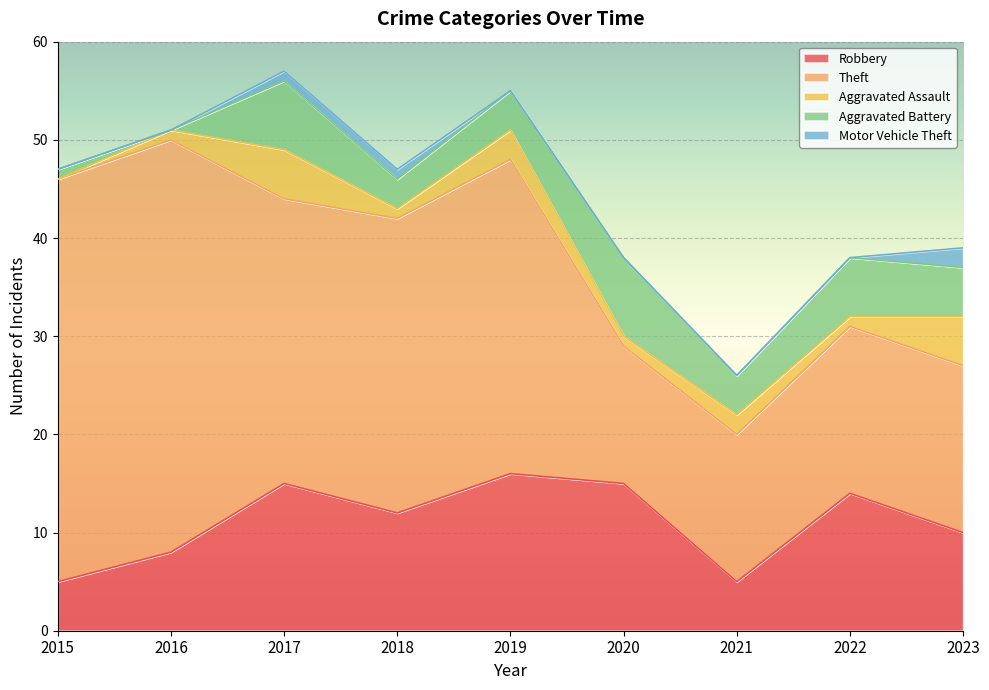

In Aggravated Battery, how many points are higher than both neighbors (excluding endpoints)?

3